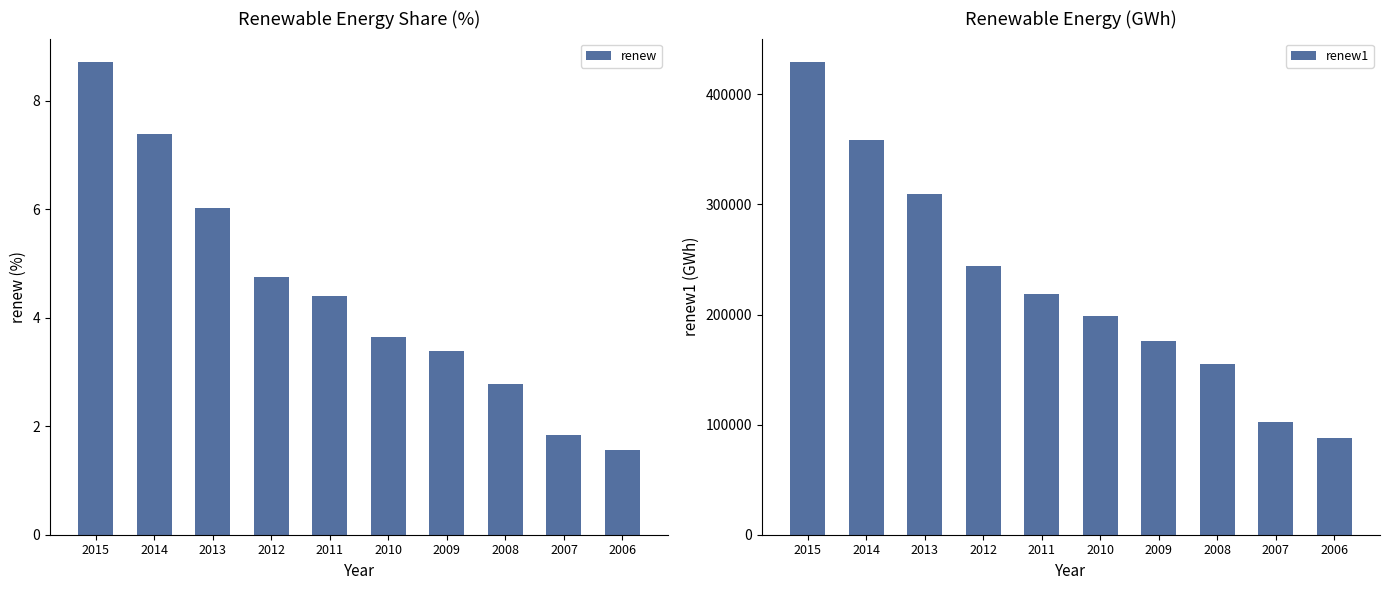

What is the average value of the renew1 series?

228004.6